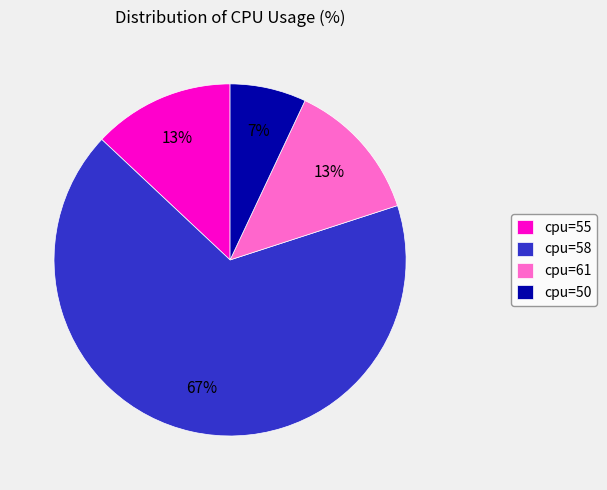

The cpu=61 slice represents 13% of the pie. True or false?

True